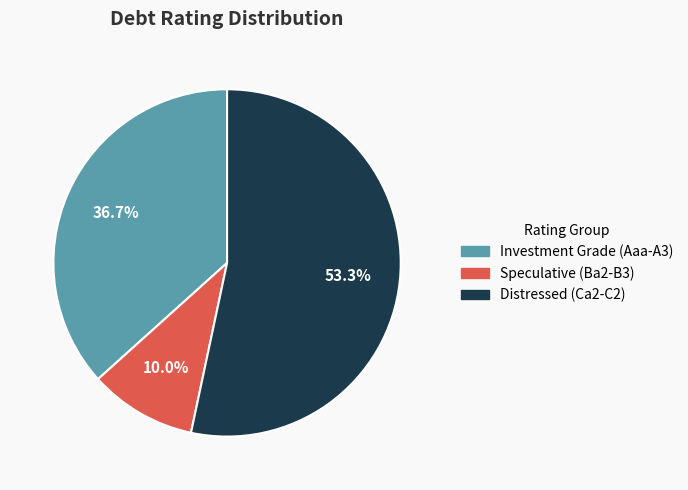

Does any single category account for the majority?

Yes